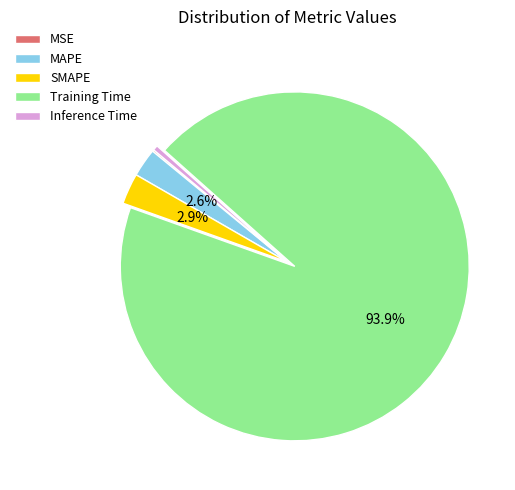

Which slice is the largest?

Training Time